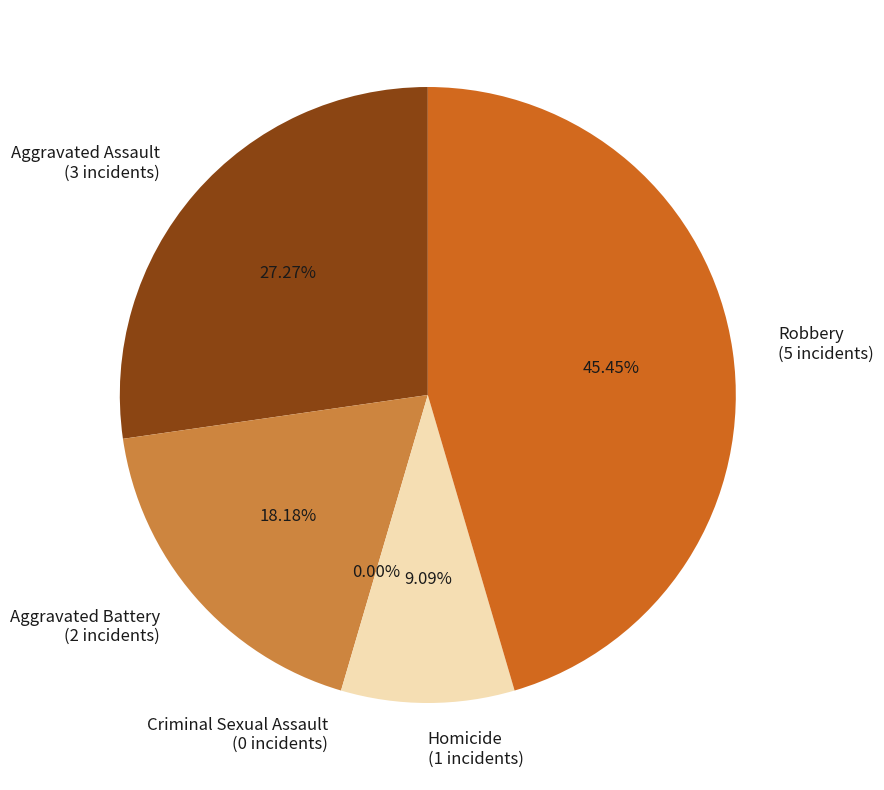

Does Criminal Sexual Assault account for over 50% of the chart?

No